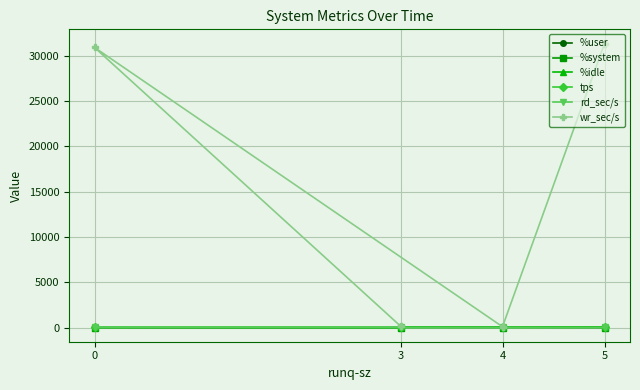

Which series has the widest spread of values?

wr_sec/s